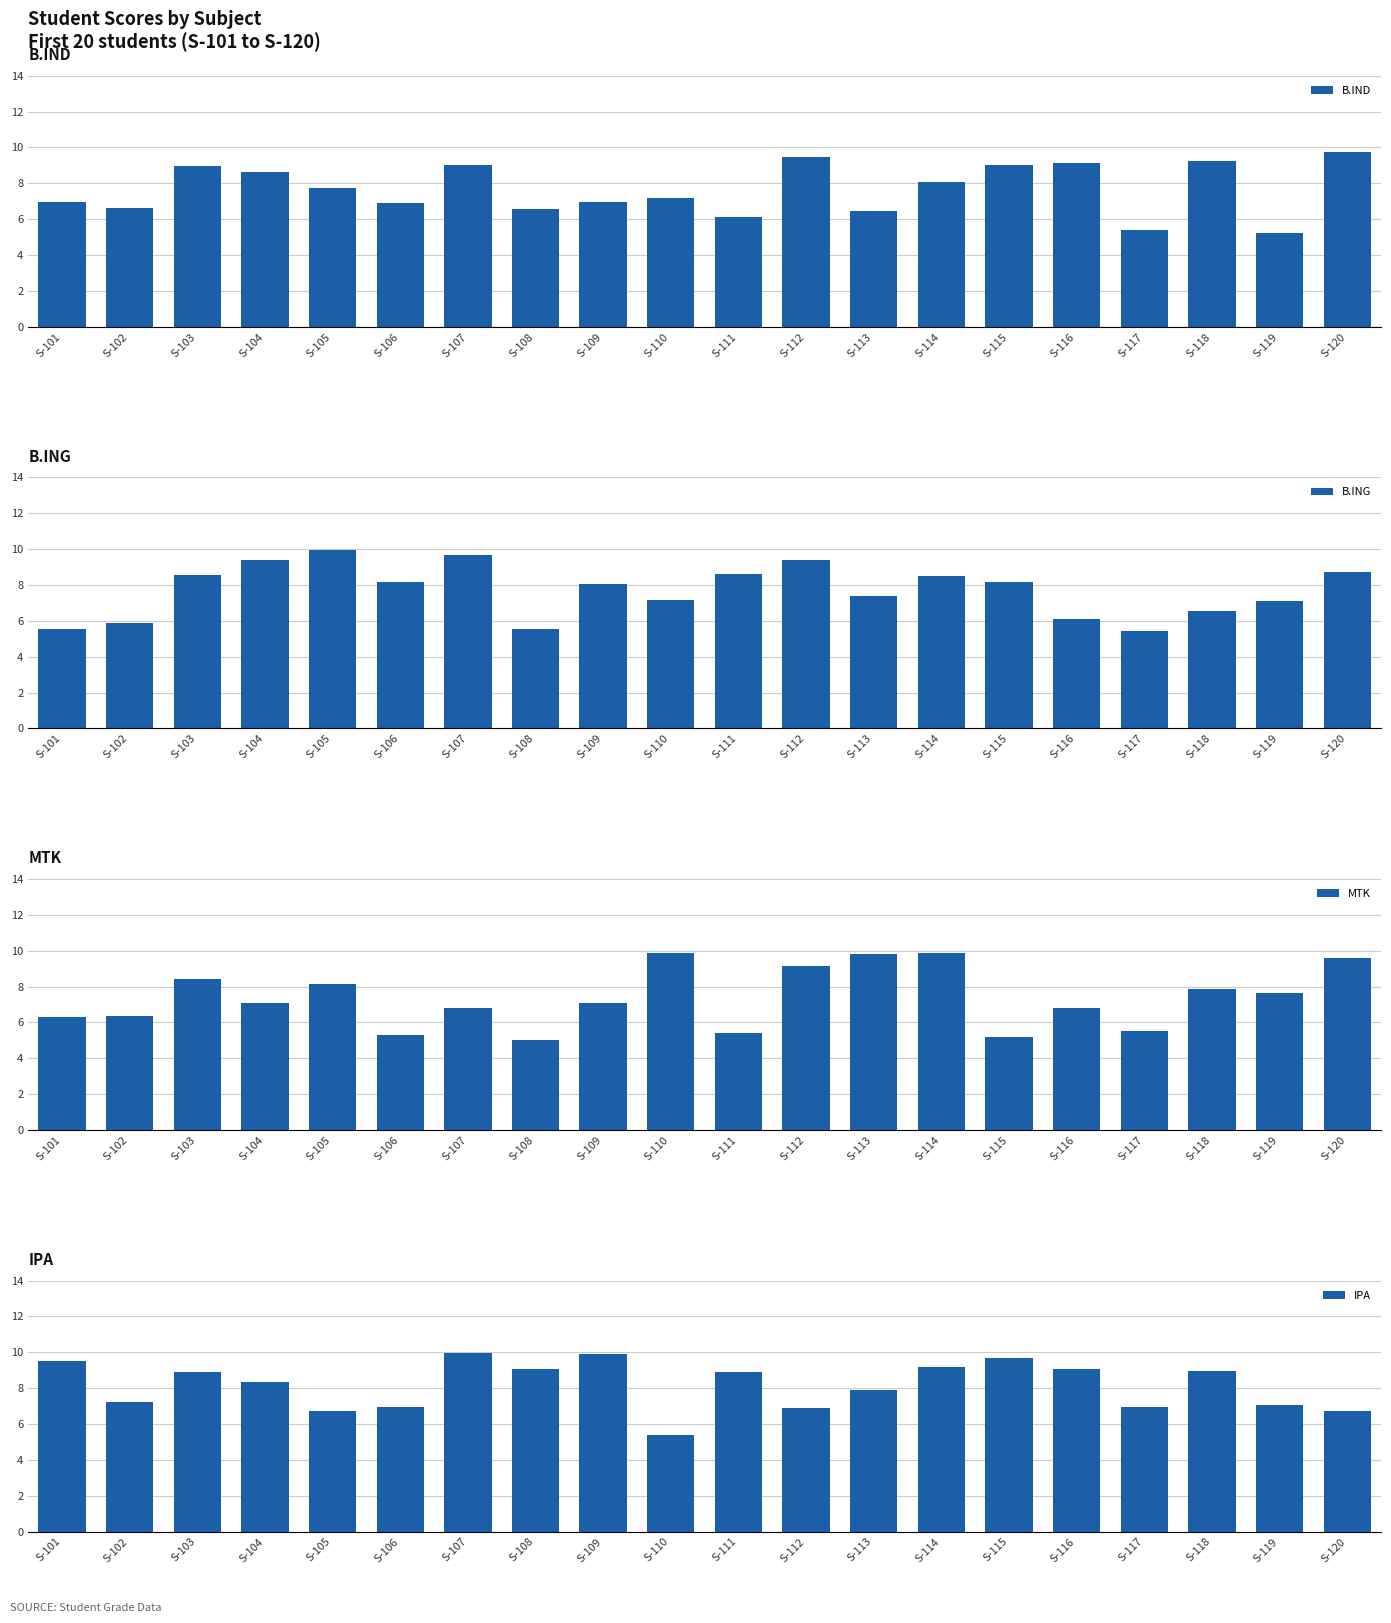

What is the difference between the maximum and second lowest values in the MTK series?

4.7